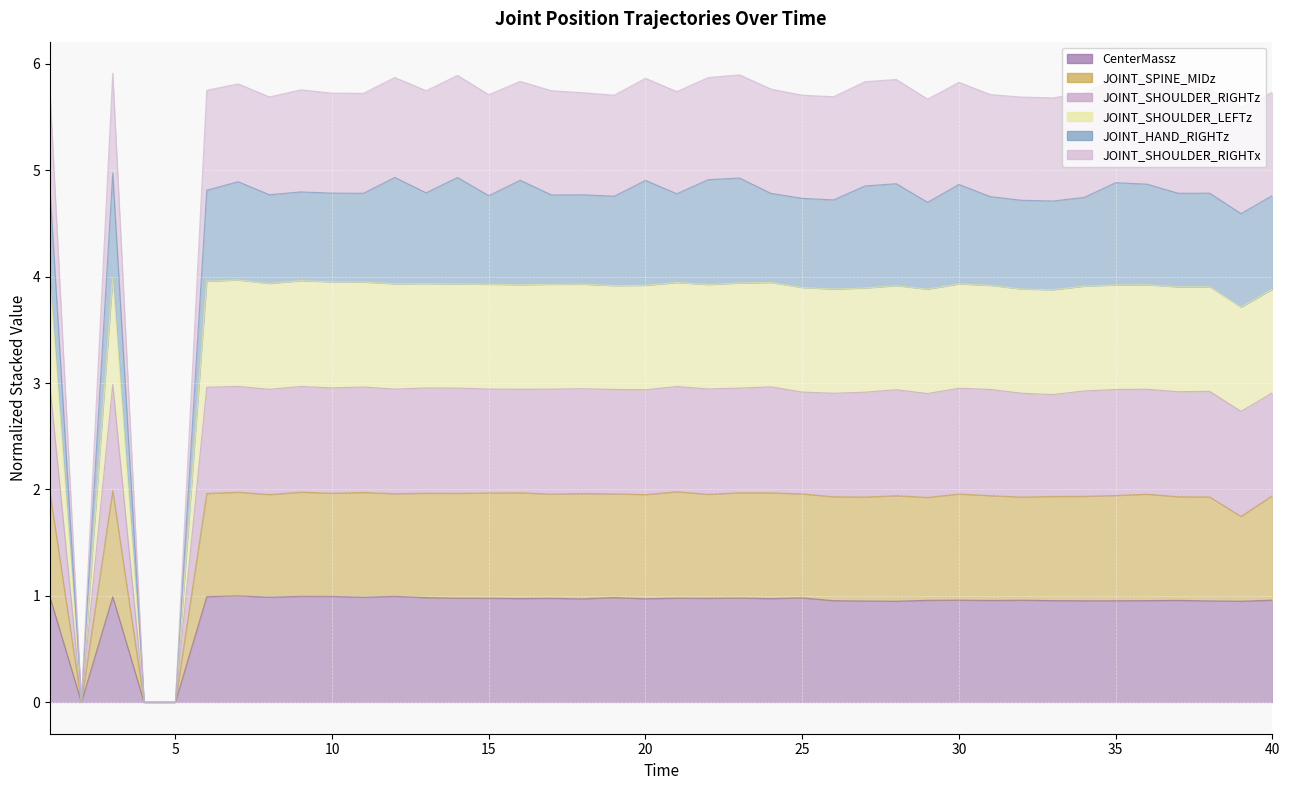

Where is the first local maximum for JOINT_SHOULDER_RIGHTx?

3